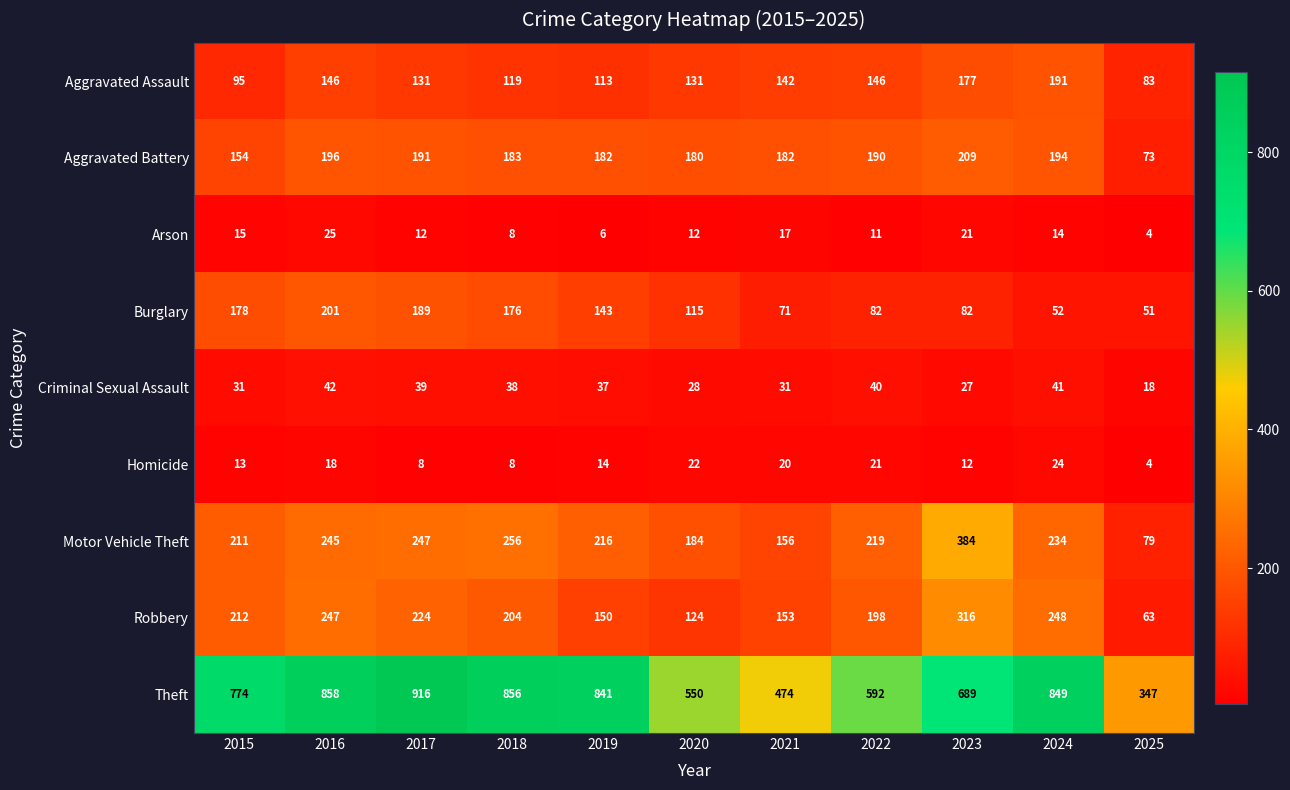

Which series has the widest spread of values?

Theft